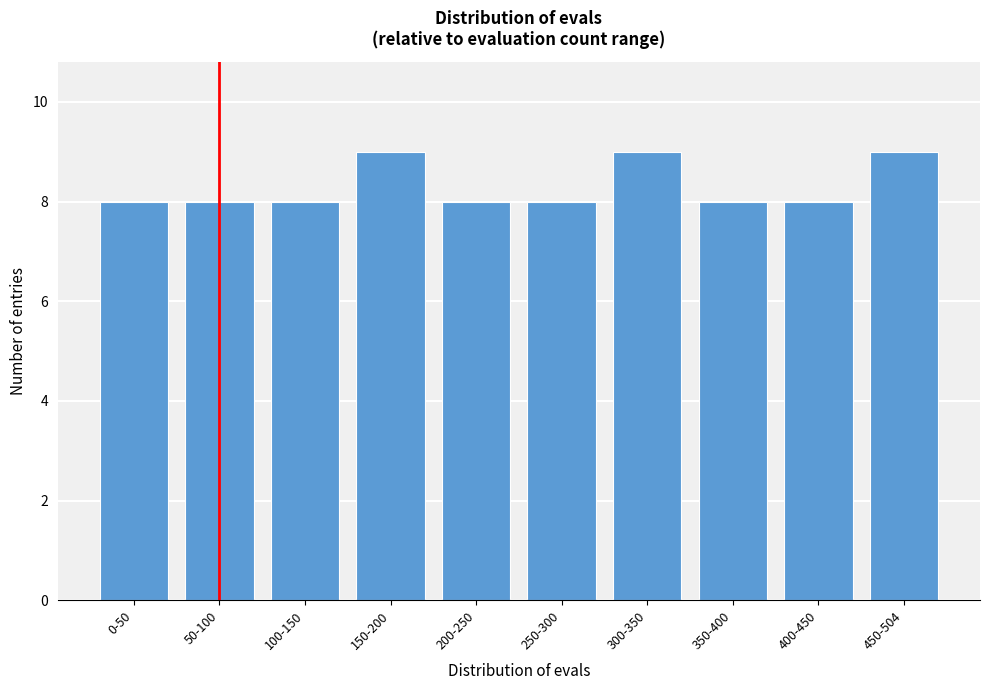

Reading right to left, what are all the values shown in this chart?

450-504=9	400-450=8	350-400=8	300-350=9	250-300=8	200-250=8	150-200=9	100-150=8	50-100=8	0-50=8